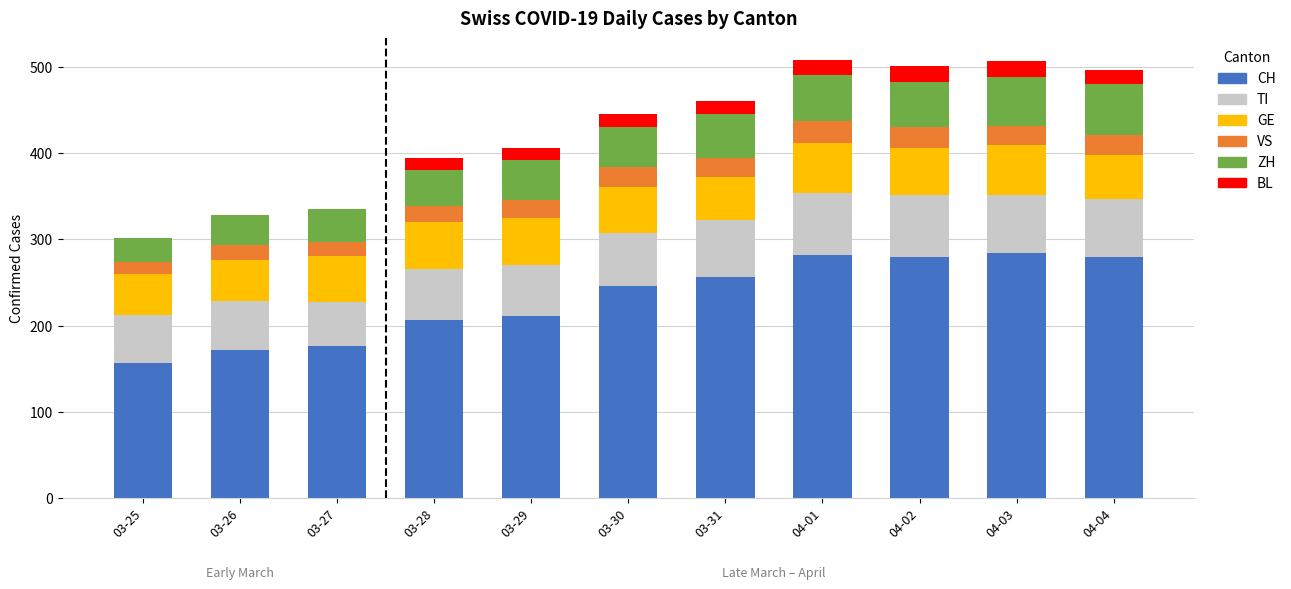

Are the bars grouped side by side (vs. stacked)?

No